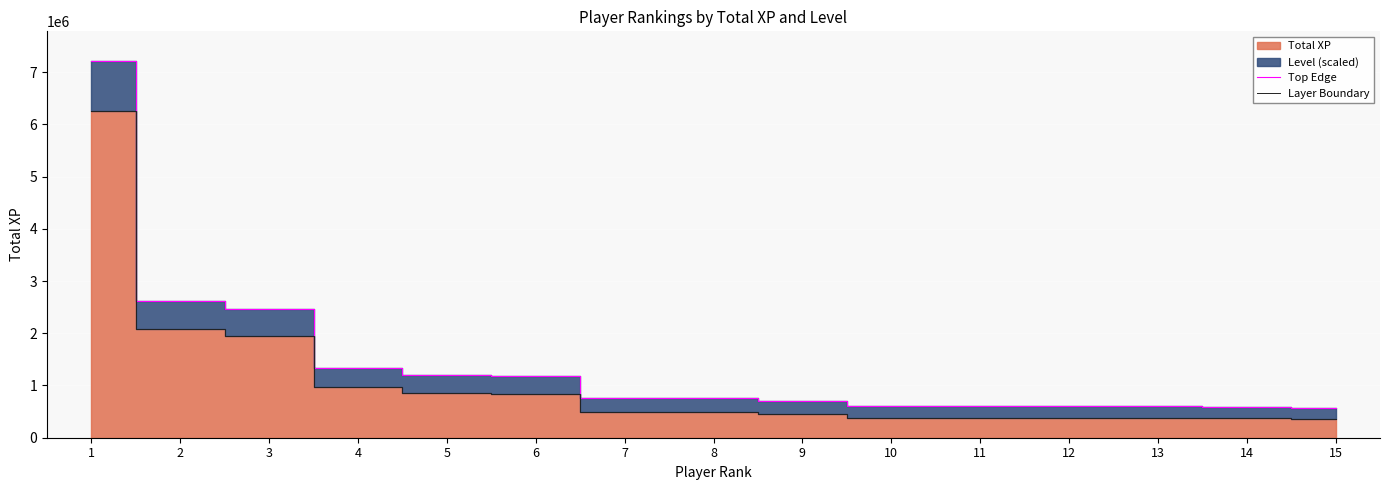

Count the number of data series in this chart.

2